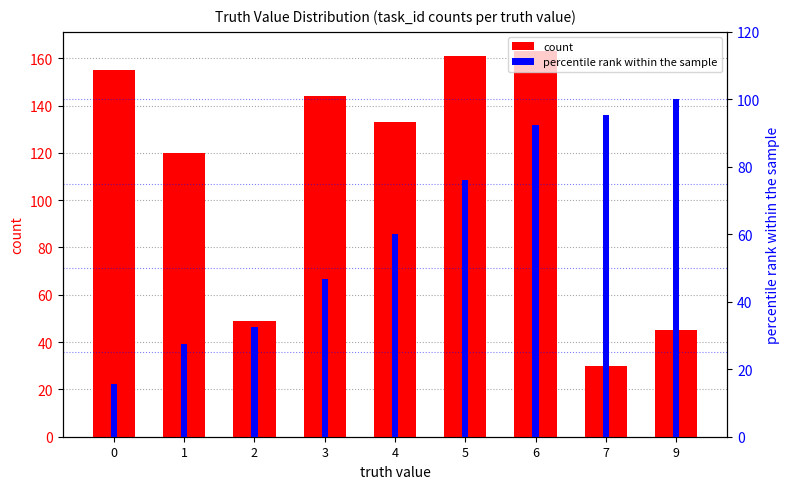

Is it true that percentile rank within the sample equals 15.5 at 0?

True